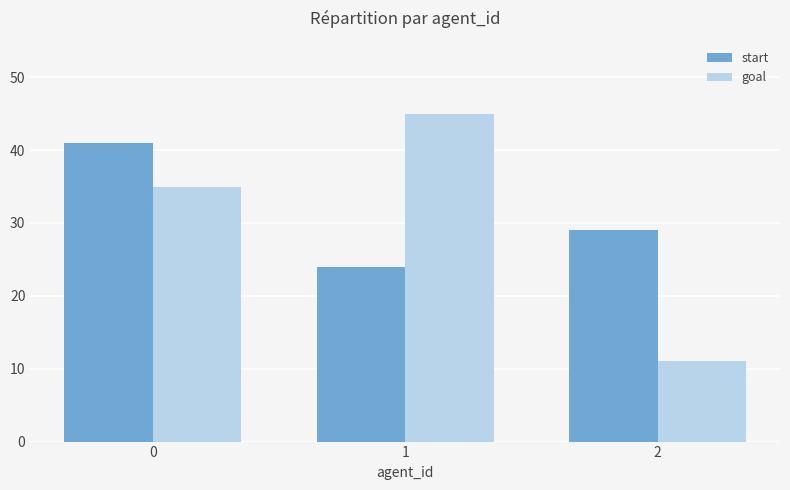

At which category does the chart reach its peak across all series?

1